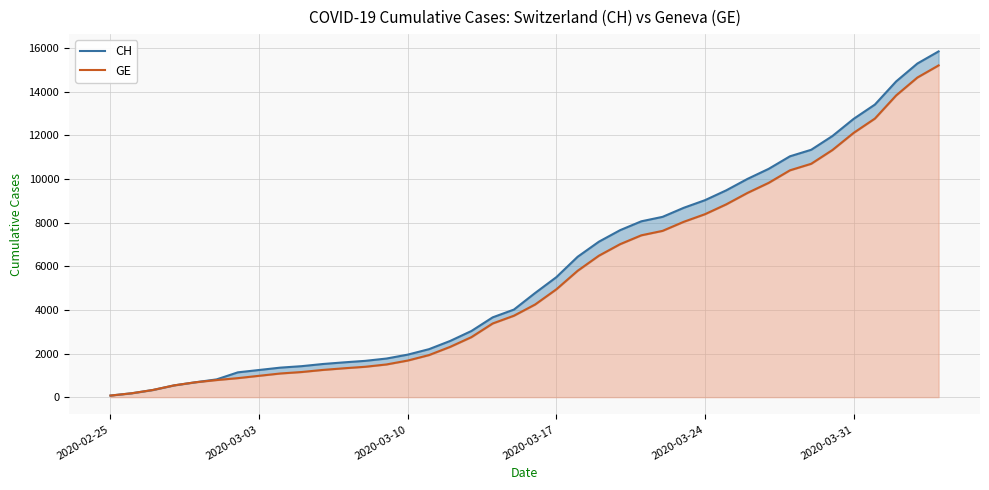

True or false: CH has more than 2 points higher than both neighbors.

False